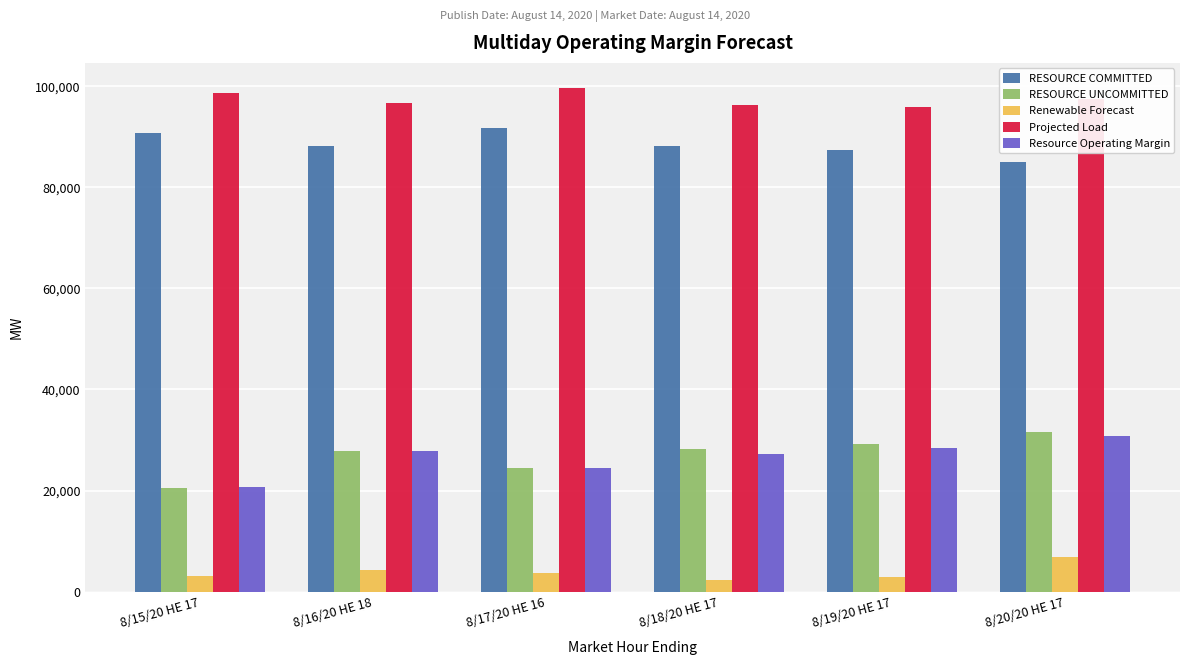

What is the spread (max minus min) of values at 8/20/20 HE 17?

90619.2